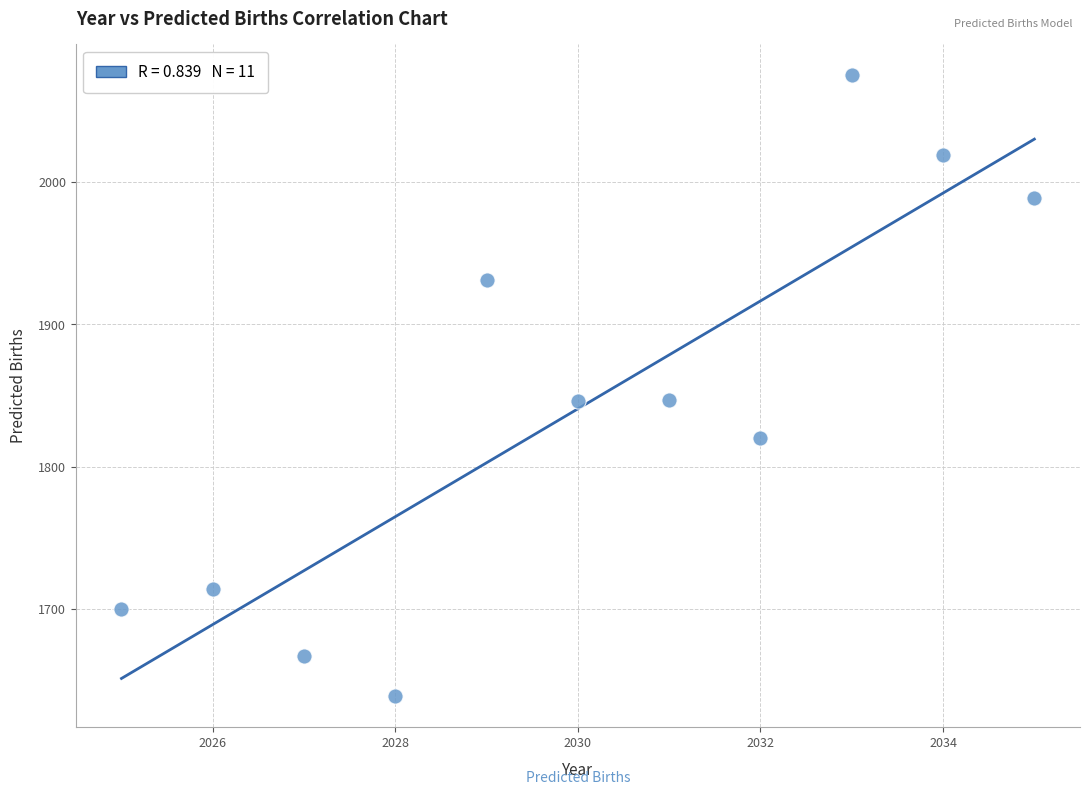

What is the range of Y values (max minus min)?

436.1